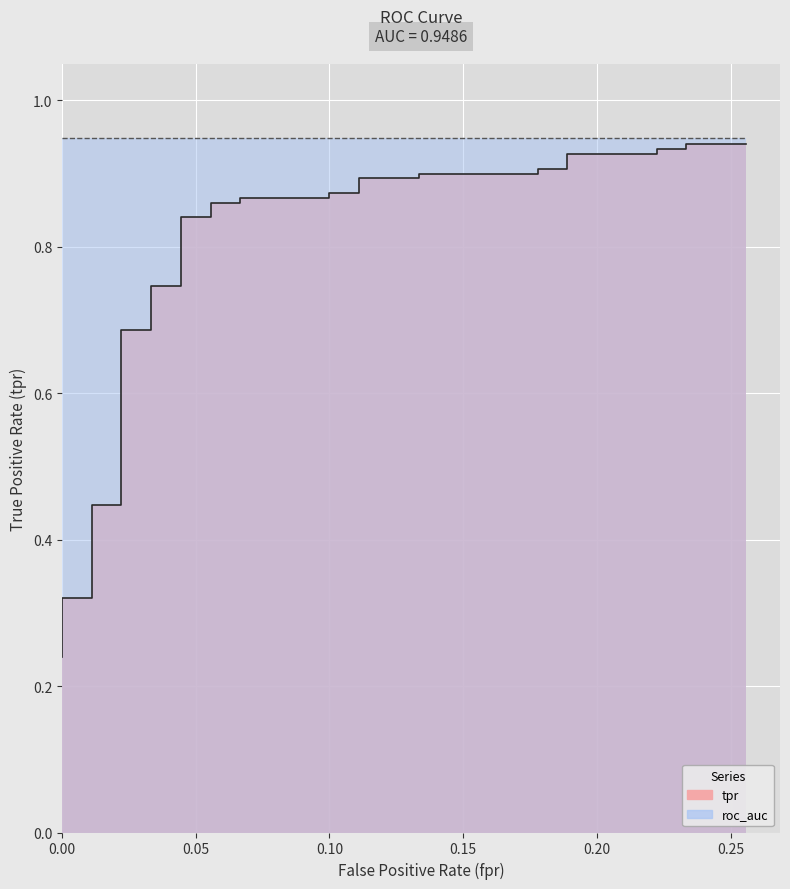

What is the average value?

0.7